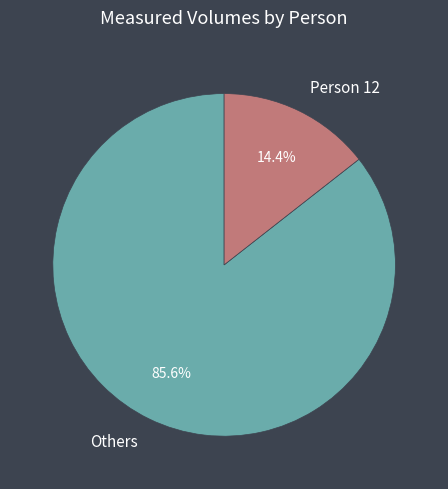

Count the number of slices in the pie.

2